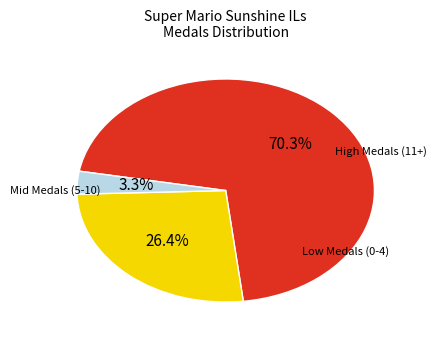

Is there any slice that represents more than half of the pie?

Yes